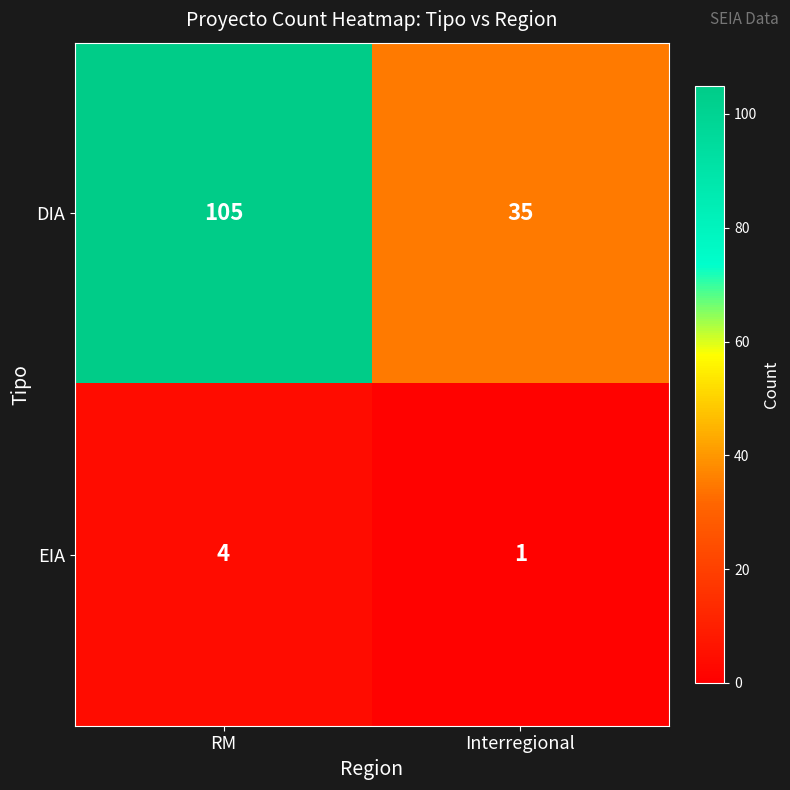

What is the difference between the EIA values at Interregional and RM?

3